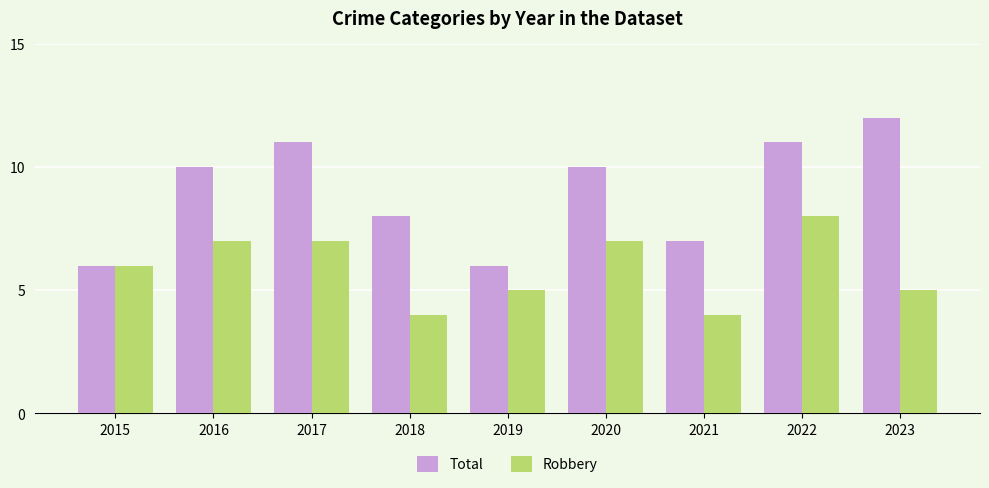

What is the lowest value of the Total series?

6